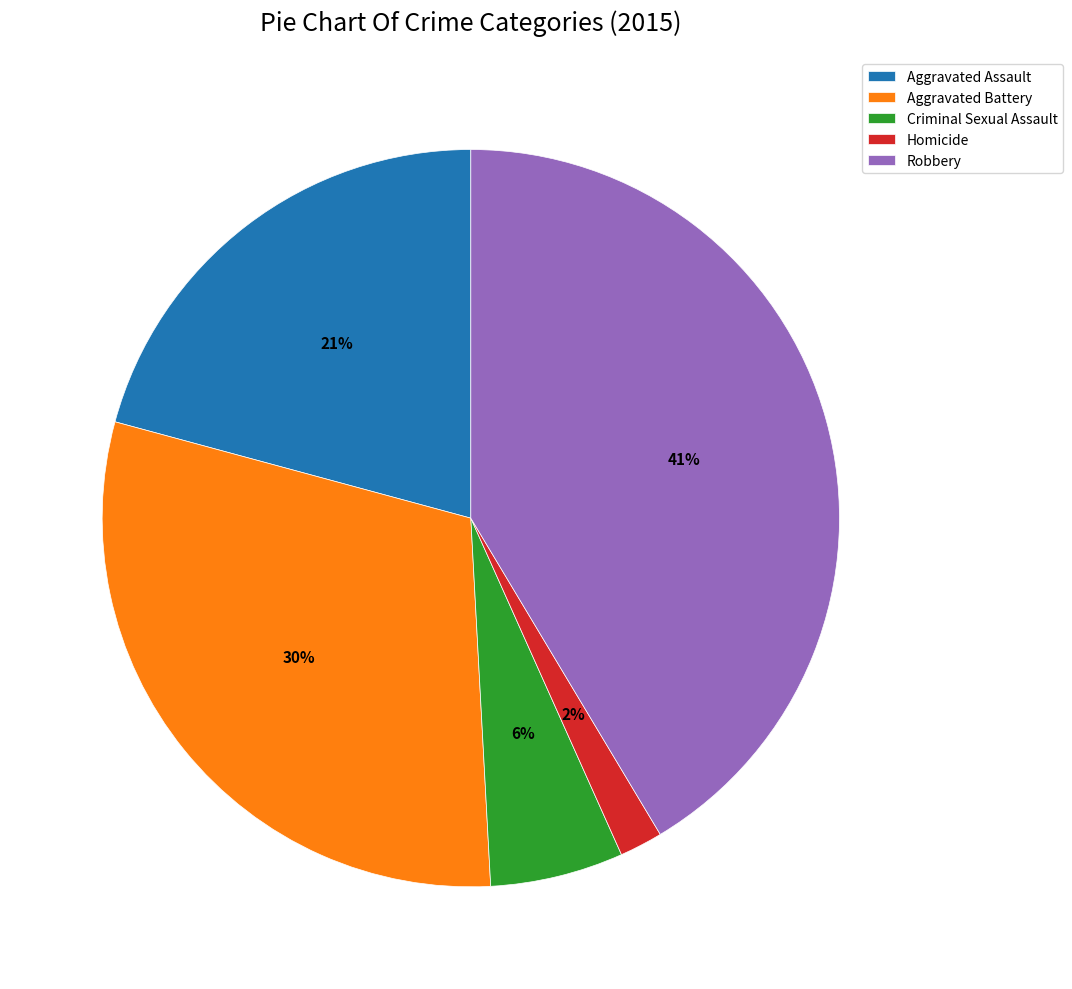

Which slice is the smallest?

Homicide